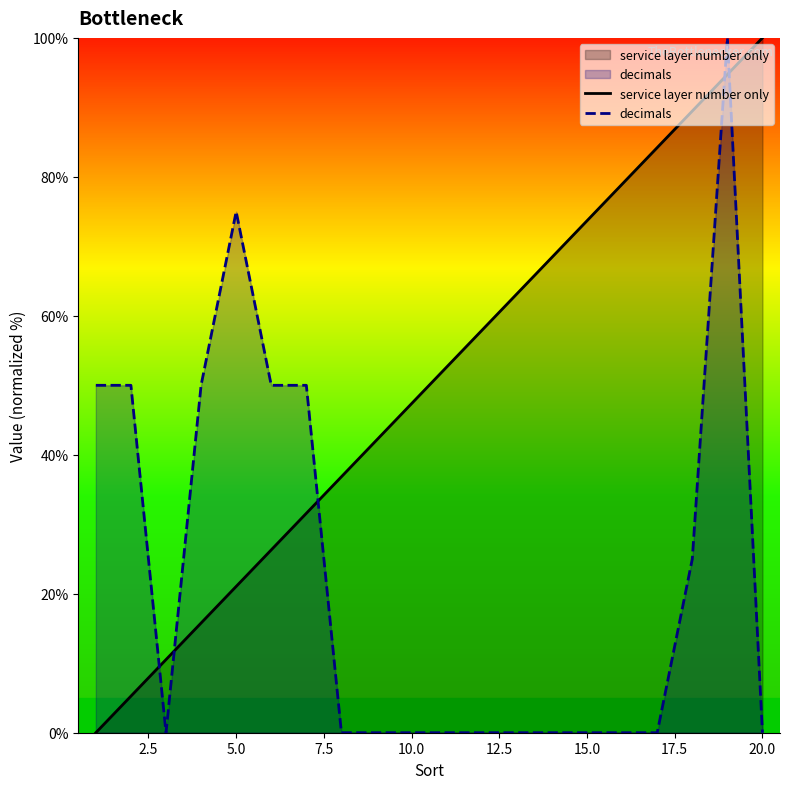

List the series in order of their overall mean, lowest first.

decimals, service layer number only